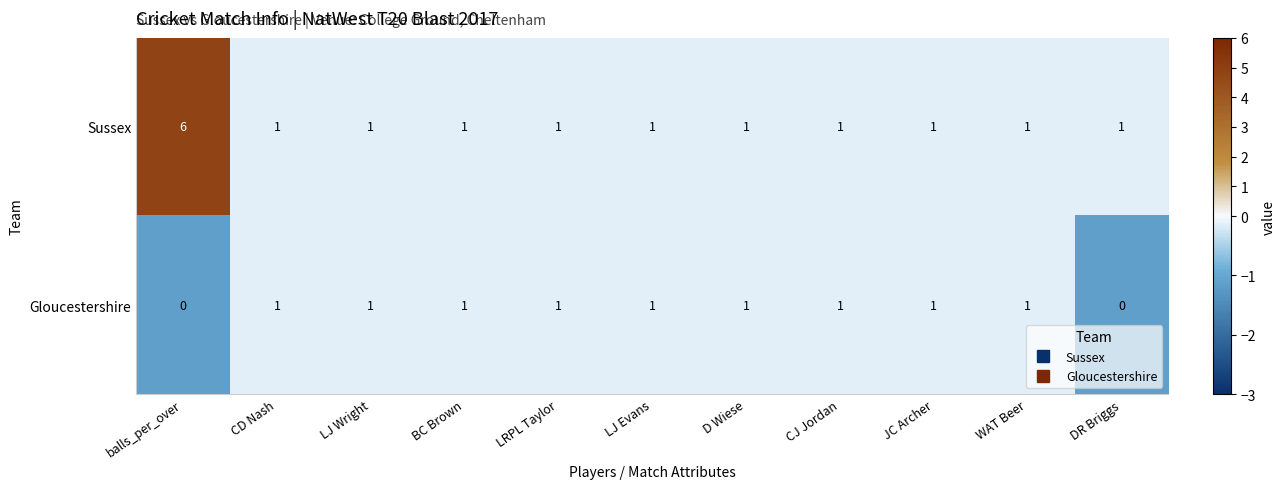

Which series has the largest total across all categories?

Sussex